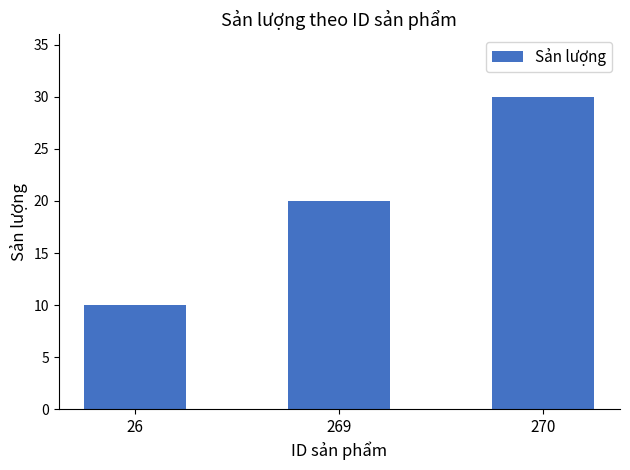

How many distinct data groups are displayed?

1